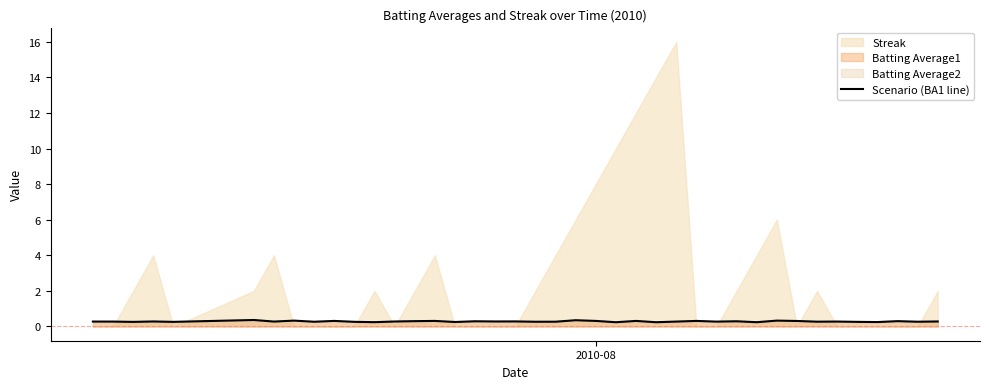

Reading left to right, transcribe all the data shown in this chart.

0.3	0.3	0.3	0.3	0.3	0.4	0.3	0.3	0.3	0.3	0.3	0.2	0.3	0.3	0.3	0.3	0.3	0.3	0.3	0.3	0.3	0.4	0.3	0.2	0.3	0.2	0.3	0.3	0.3	0.3	0.2	0.3	0.3	0.3	0.3	0.3	0.2	0.3	0.3	0.3